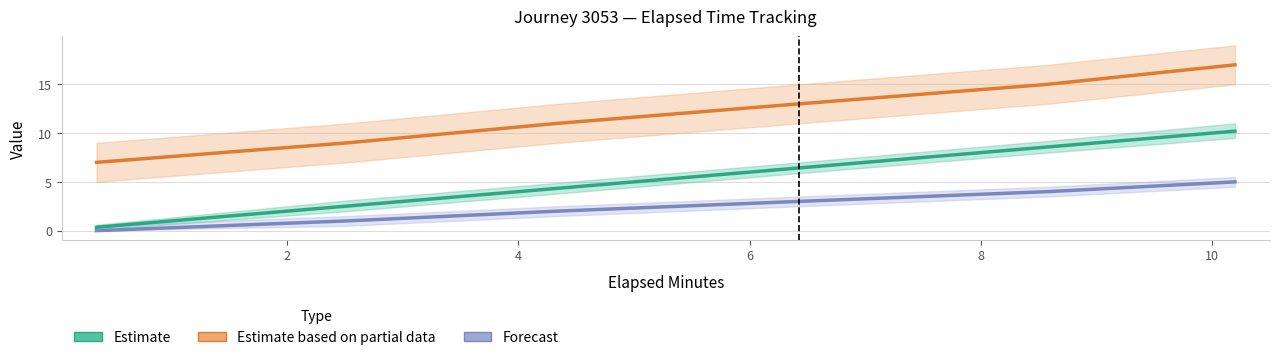

What is the difference between the second highest and second lowest values in the Estimate series?

6.1